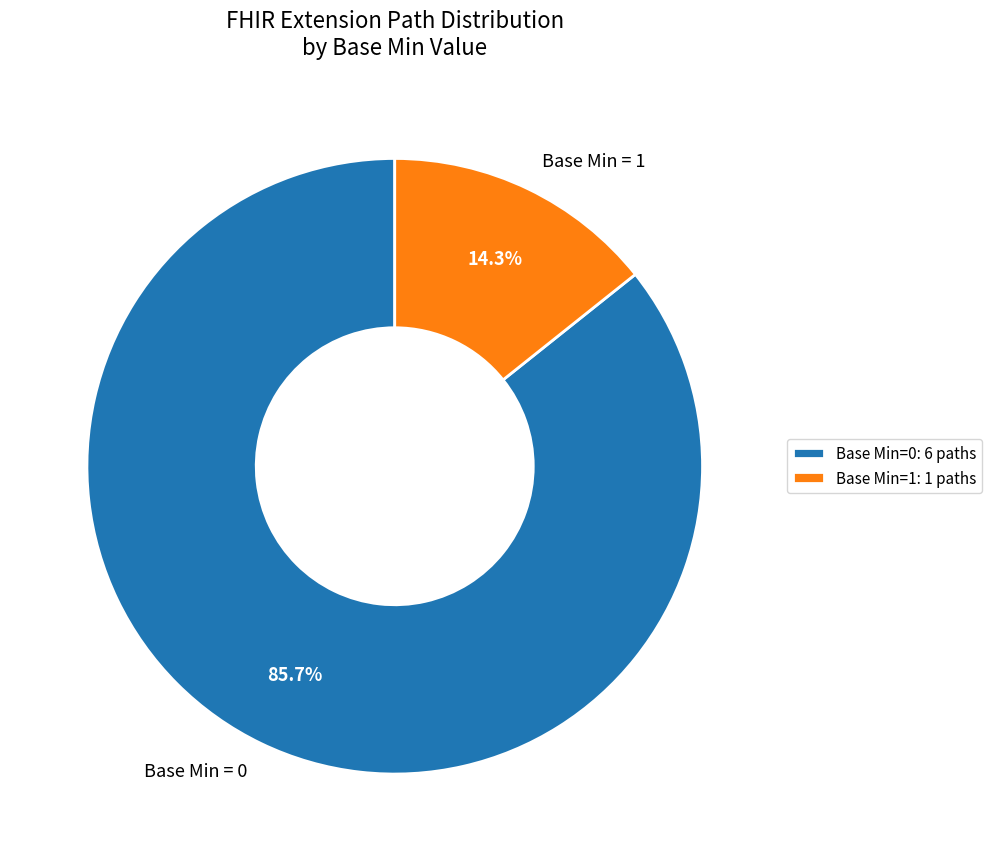

Which has a higher value, Base Min = 0 or Base Min = 1?

Base Min = 0